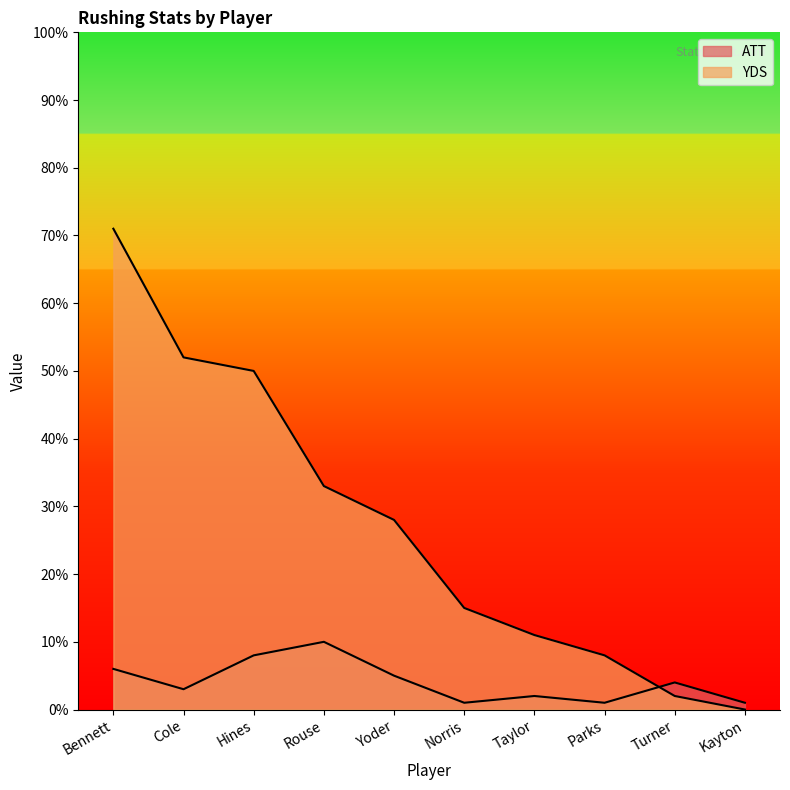

In ATT, how many points are lower than both neighbors (excluding endpoints)?

3